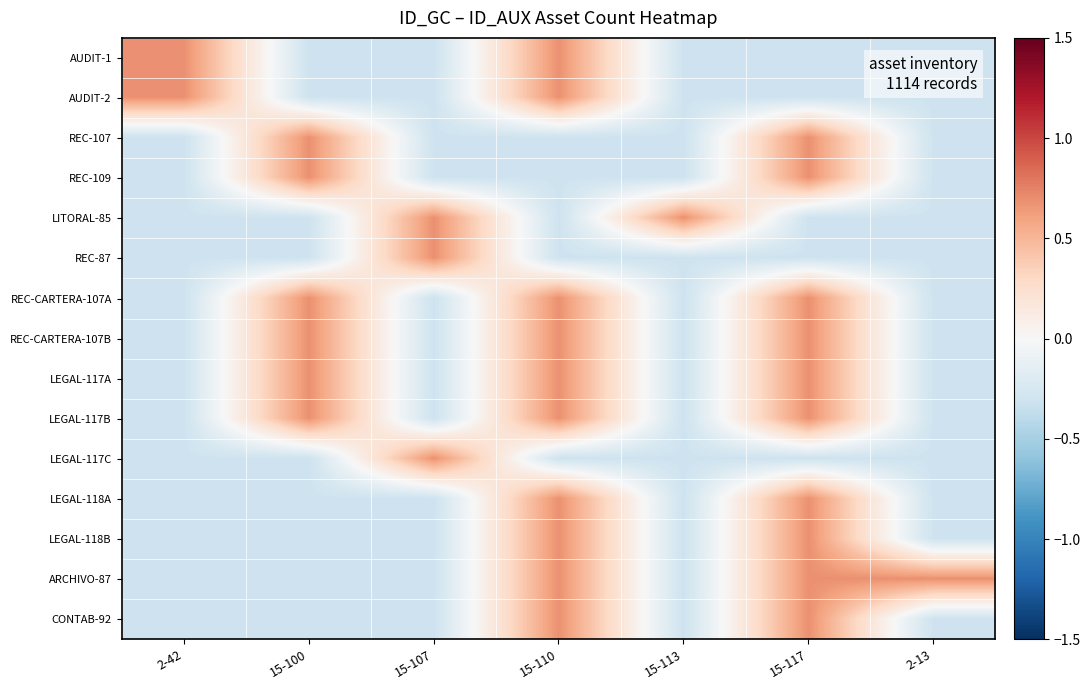

At 2-42, list the series in order from smallest to largest.

REC-107, REC-109, LITORAL-85, REC-87, REC-CARTERA-107A, REC-CARTERA-107B, LEGAL-117A, LEGAL-117B, LEGAL-117C, LEGAL-118A, LEGAL-118B, ARCHIVO-87, CONTAB-92, AUDIT-1, AUDIT-2